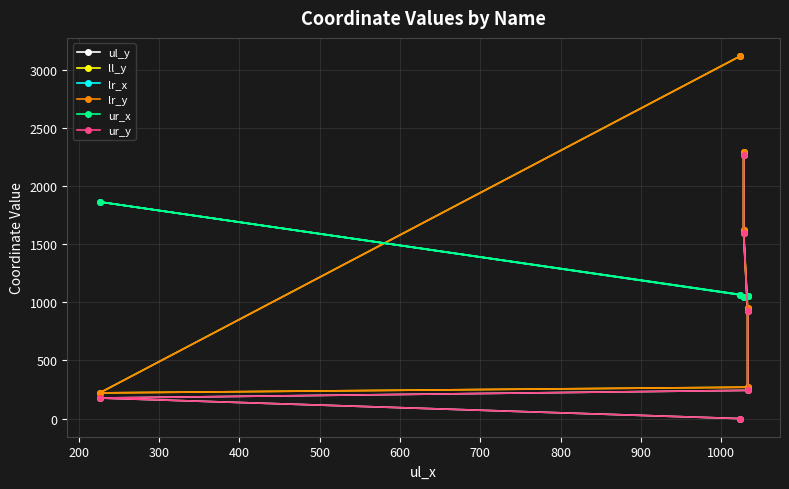

True or false: ll_y and lr_y intersect in this chart.

False